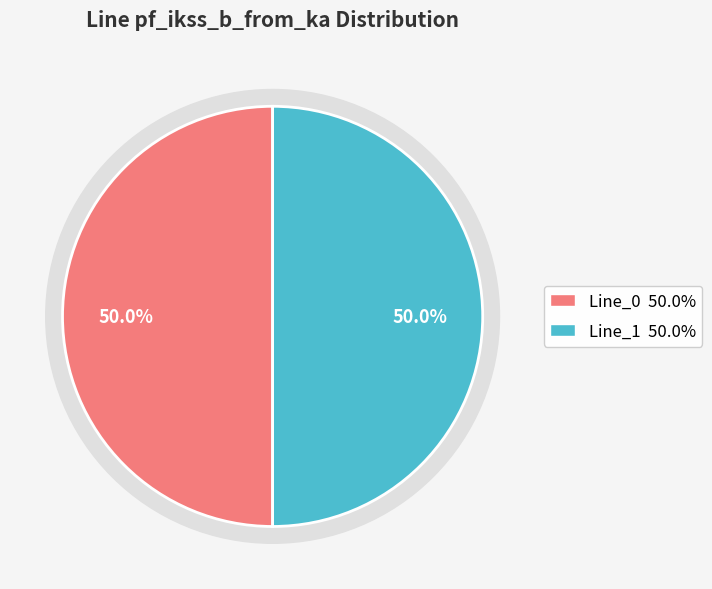

Which slice is the largest?

Line_1